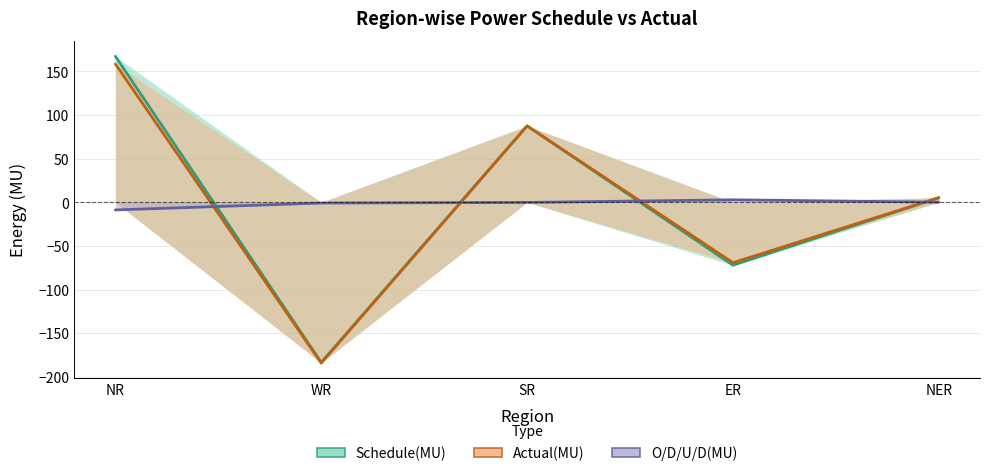

At which category is the sum across all series the highest?

NR